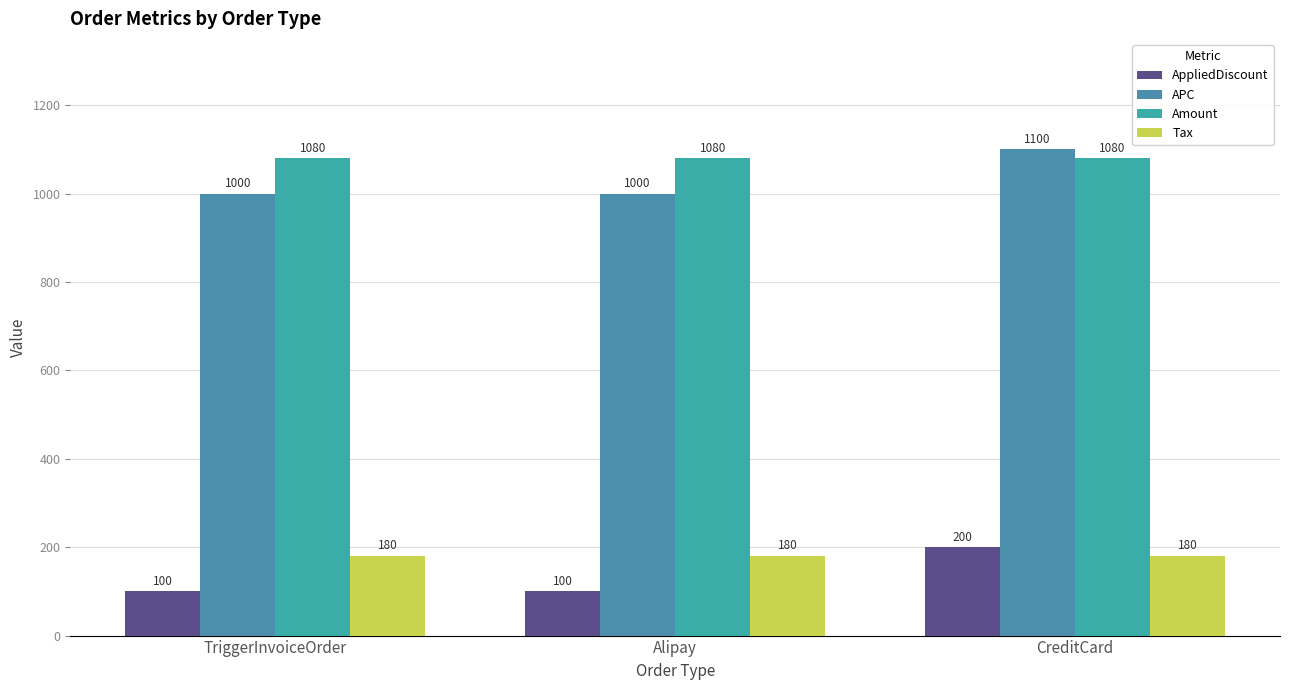

At TriggerInvoiceOrder, list the series in order from smallest to largest.

AppliedDiscount, Tax, APC, Amount